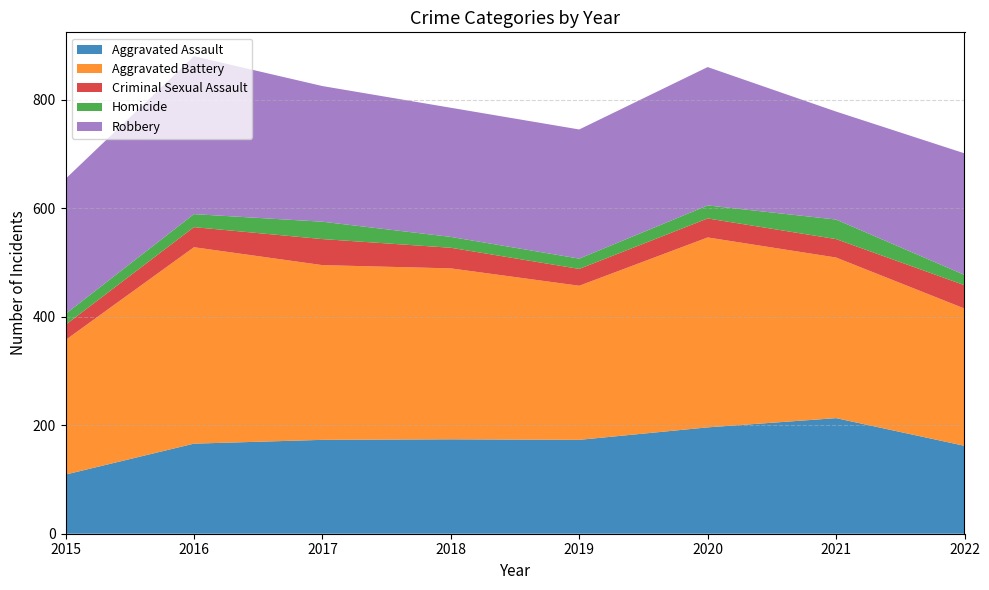

Reading right to left, what are all the values shown in this chart?

Aggravated Assault: 162	213	196	173	174	173	166	109
Aggravated Battery: 253	296	350	284	315	322	362	248
Criminal Sexual Assault: 43	34	35	31	38	48	37	28
Homicide: 19	36	24	19	20	32	24	20
Robbery: 224	199	255	238	238	250	291	249